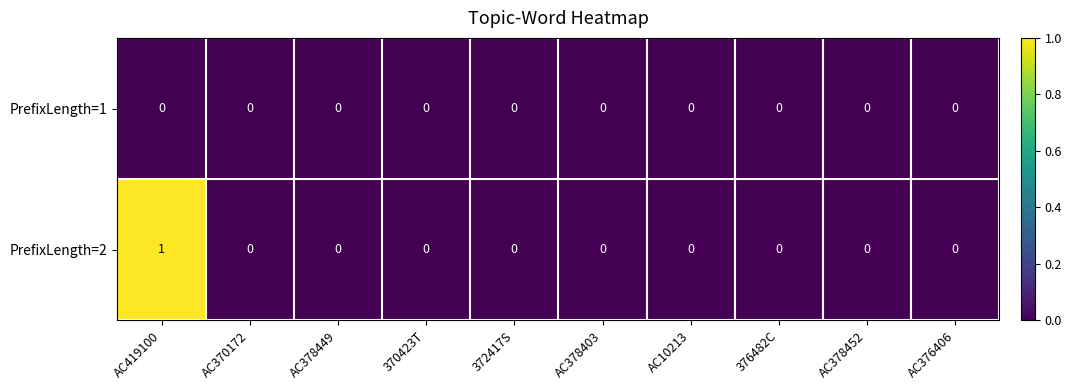

How many data points does each series have?

10